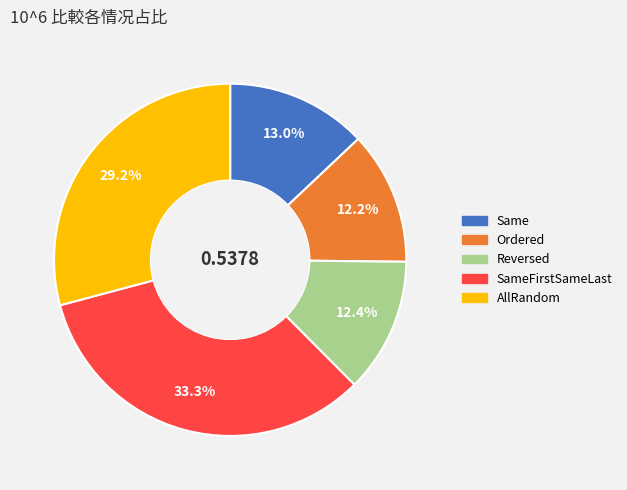

To the nearest percent, what is the average slice percentage?

20%